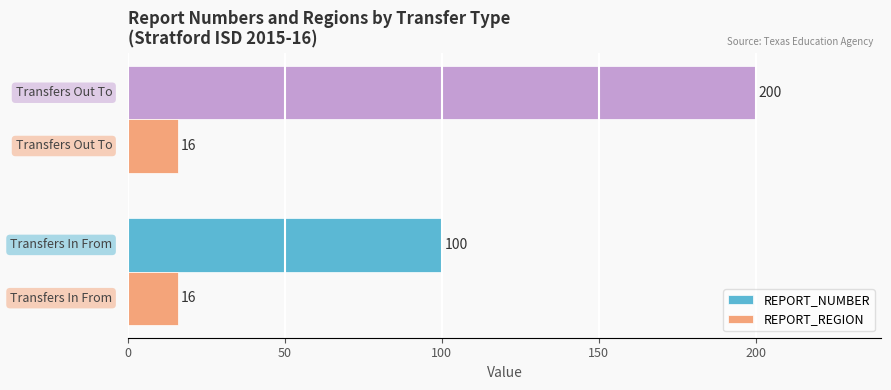

Rank the series by their maximum value, from highest to lowest.

REPORT_NUMBER, REPORT_REGION